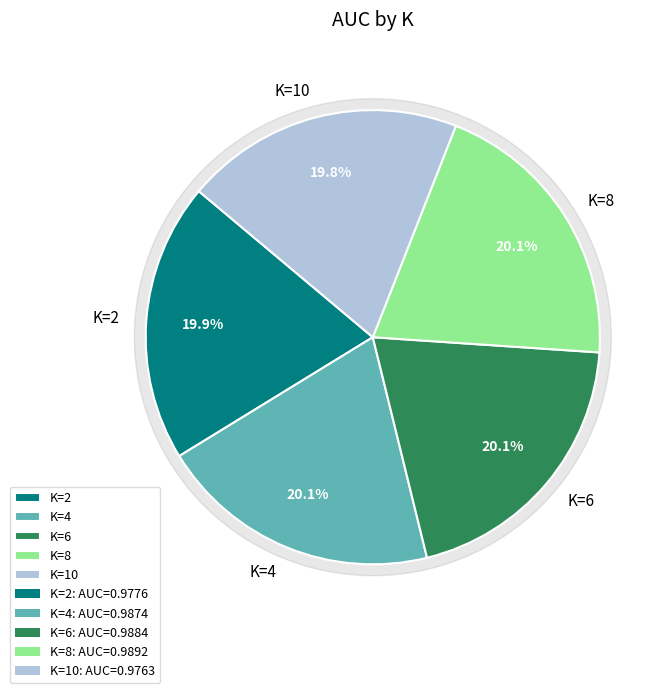

Count the number of slices in the pie.

5